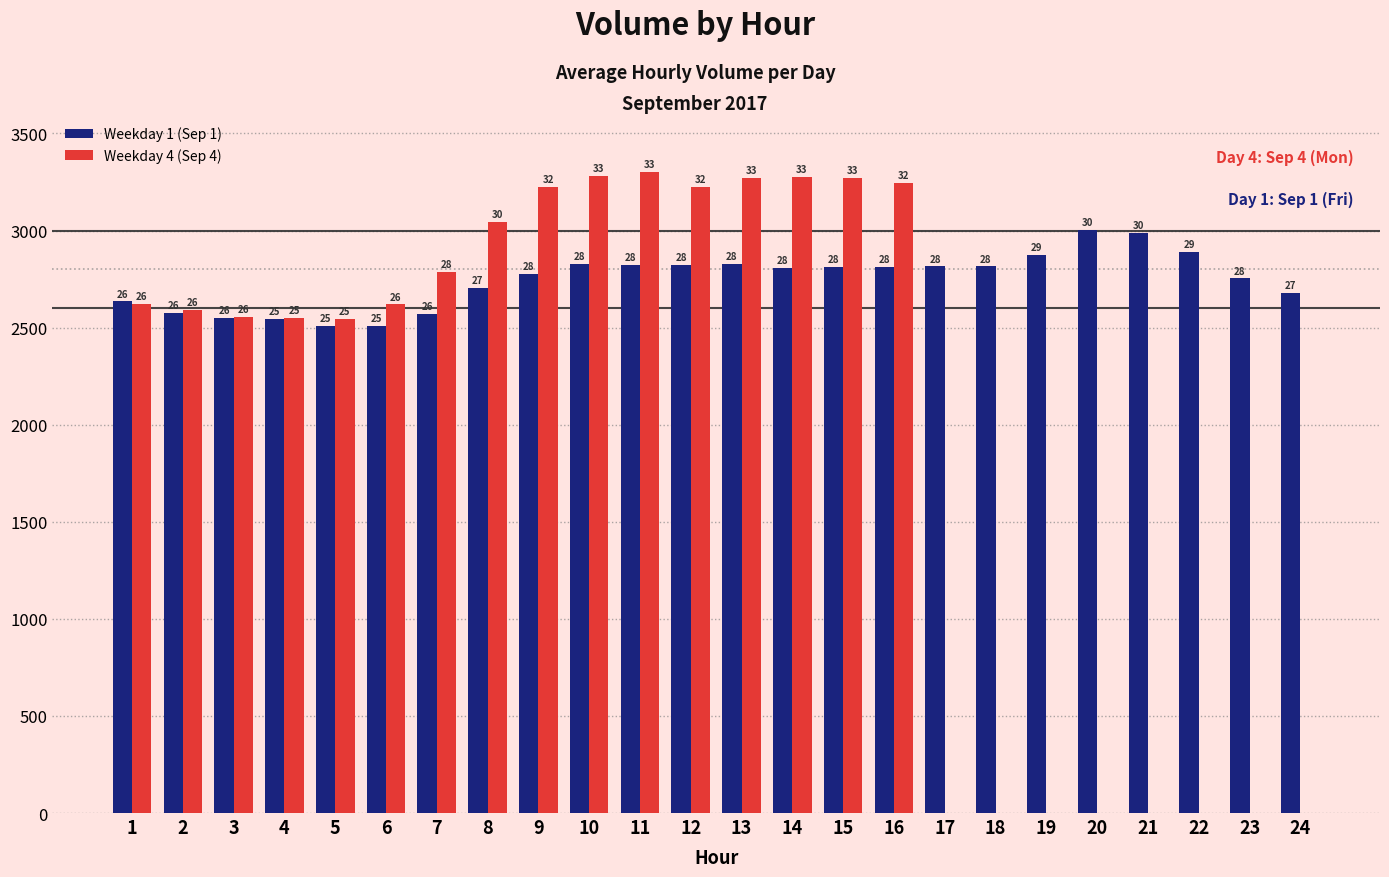

Is the value of Weekday 4 (Sep 4) at 15 greater than the value of Weekday 1 (Sep 1) at 22?

Yes